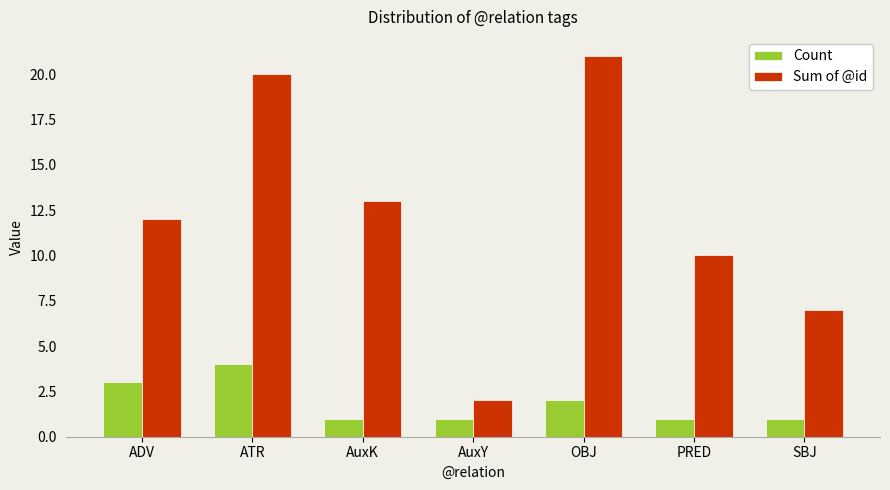

Which label corresponds to the largest value in the chart?

OBJ